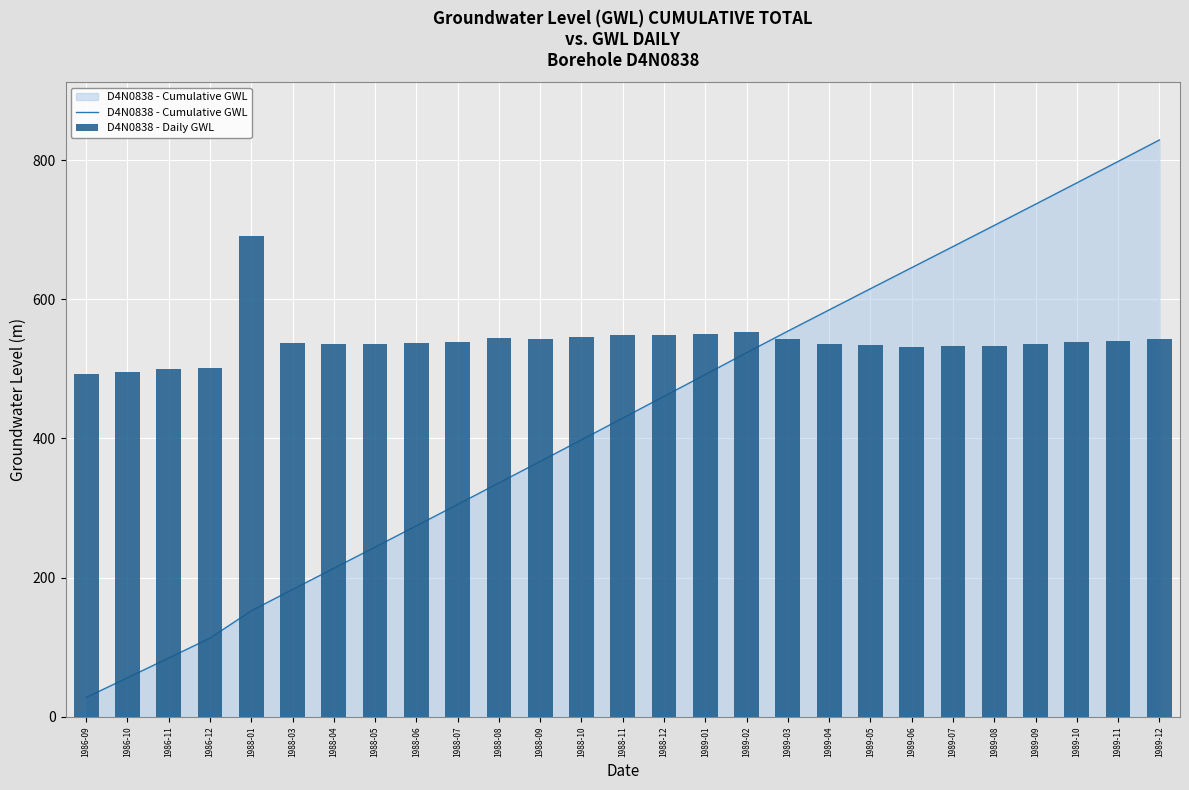

What is the label of the 18th bar from the left?

1989-03